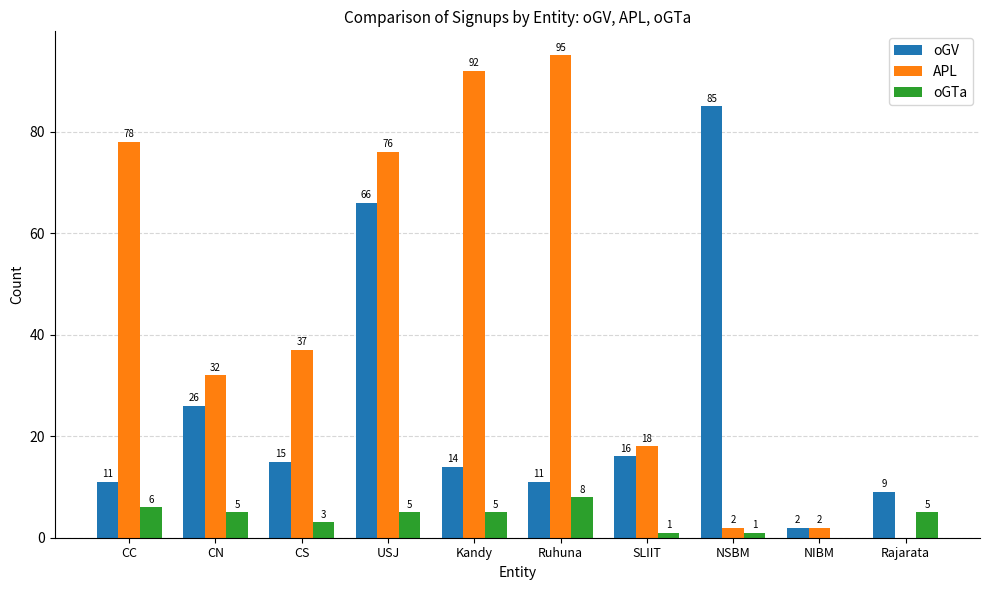

Reading left to right, list all the values displayed in this chart.

oGV: 11	26	15	66	14	11	16	85	2	9
APL: 78	32	37	76	92	95	18	2	2	0
oGTa: 6	5	3	5	5	8	1	1	0	5